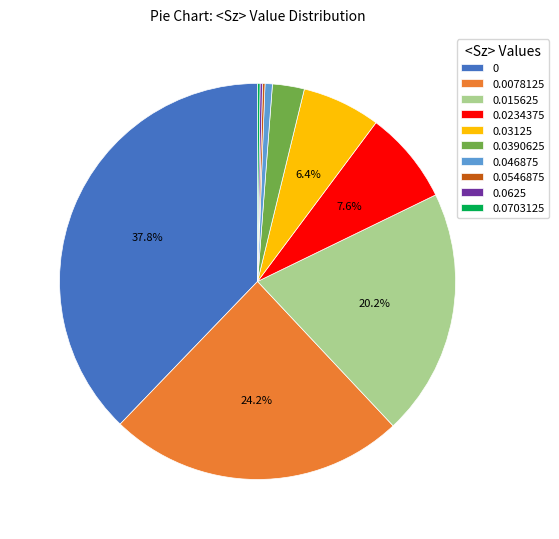

What is the largest slice in the pie chart?

0